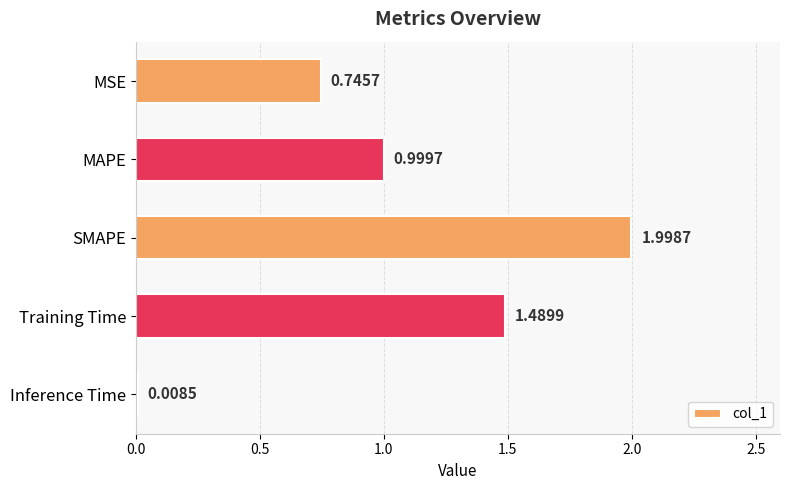

What is the sum of all values?

5.2